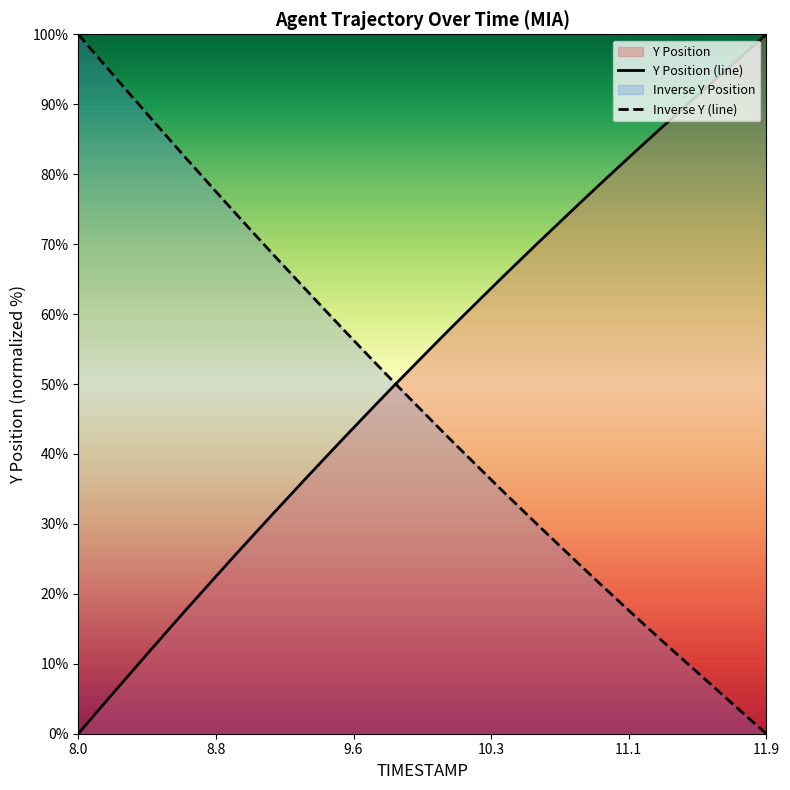

How many data points in TIMESTAMP are above 55?

20